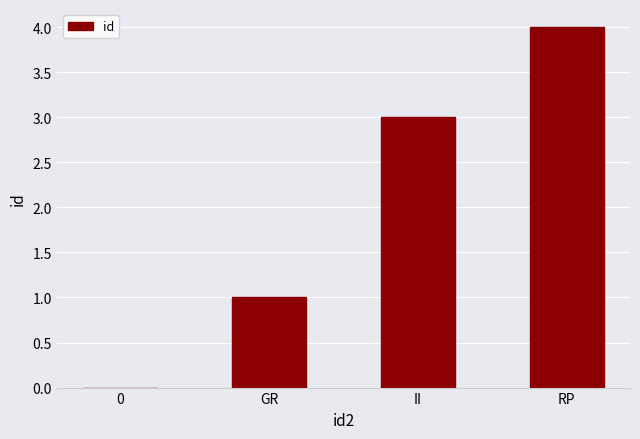

What is the approximate value at II?

3